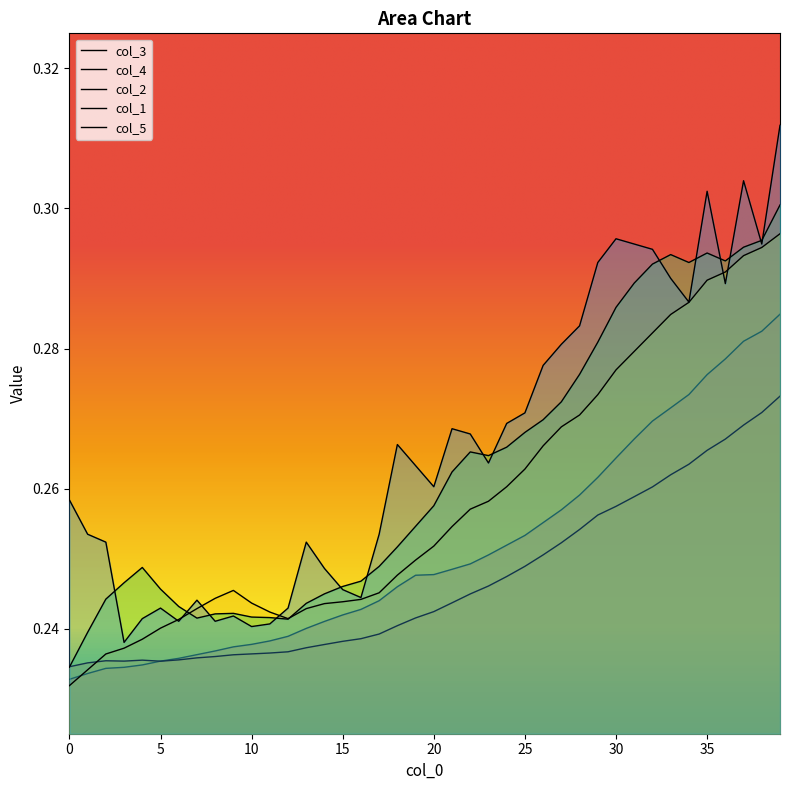

True or false: col_4 has more than 0 points higher than both neighbors.

True